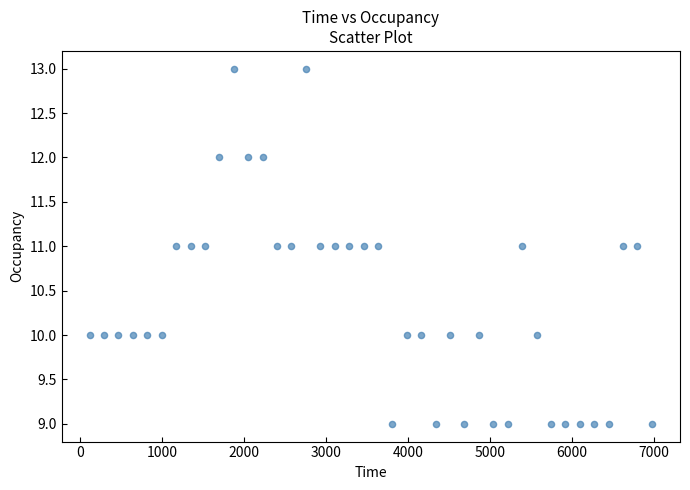

What is the range of Y values (max minus min)?

4